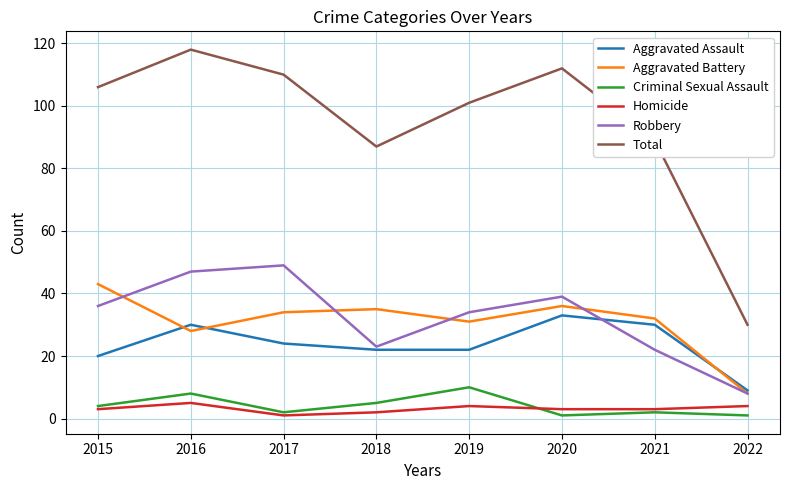

List the series in order of their peak value, lowest first.

Homicide, Criminal Sexual Assault, Aggravated Assault, Aggravated Battery, Robbery, Total